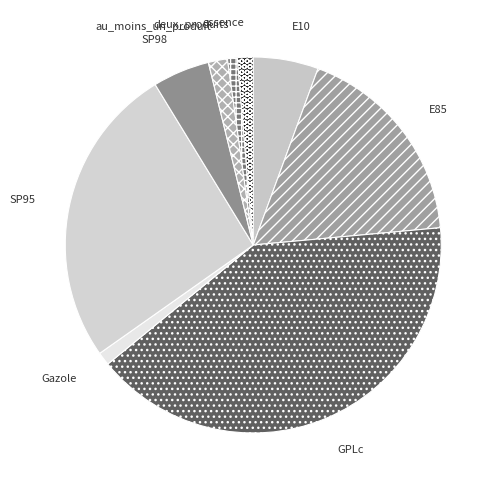

Combined, do SP98 and E10 account for over 50%?

No